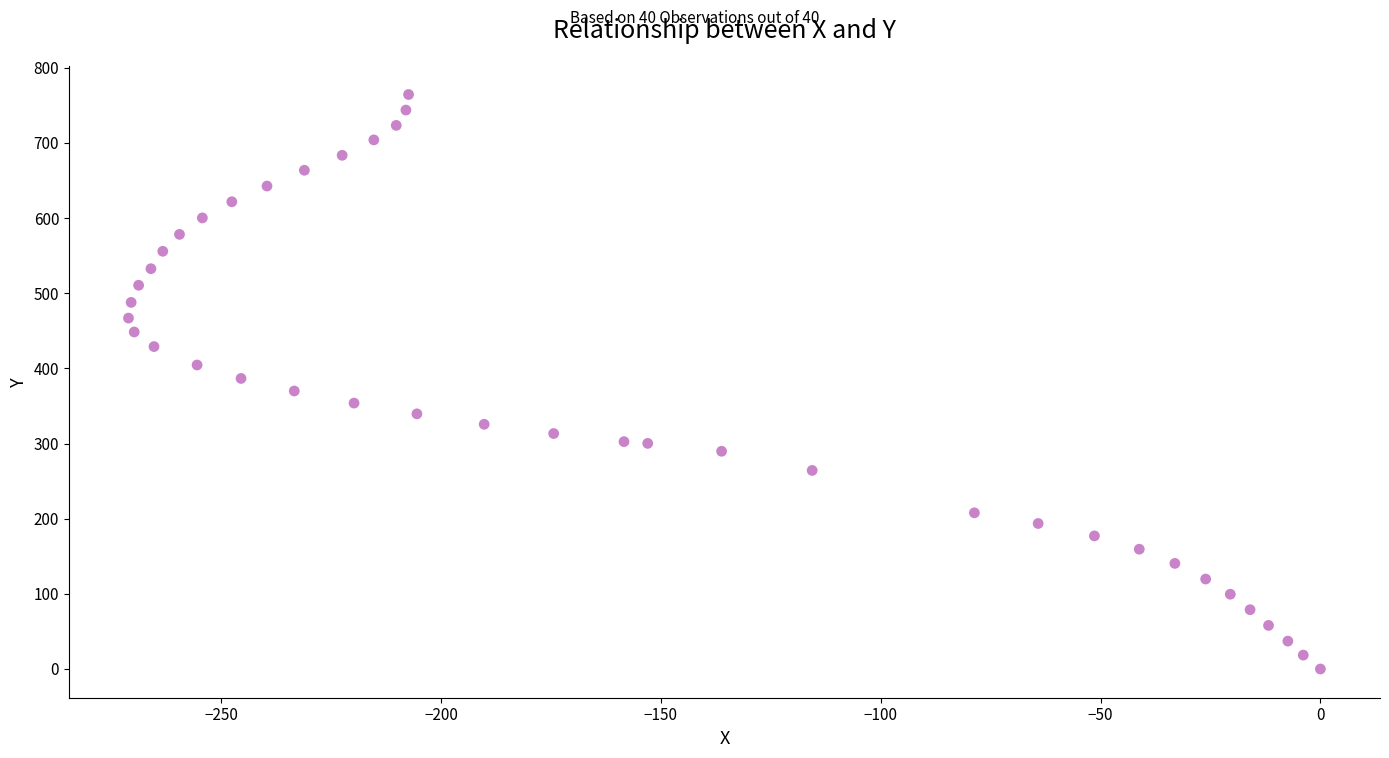

What is the range of X values (max minus min)?

271.1